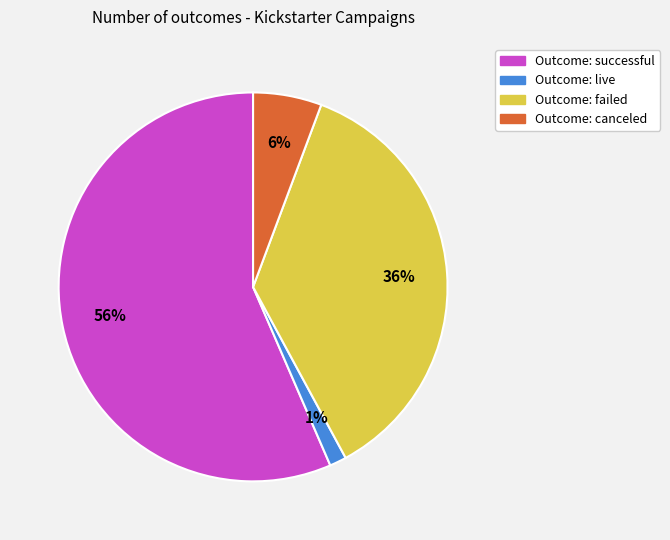

How many segments does this pie chart have?

4